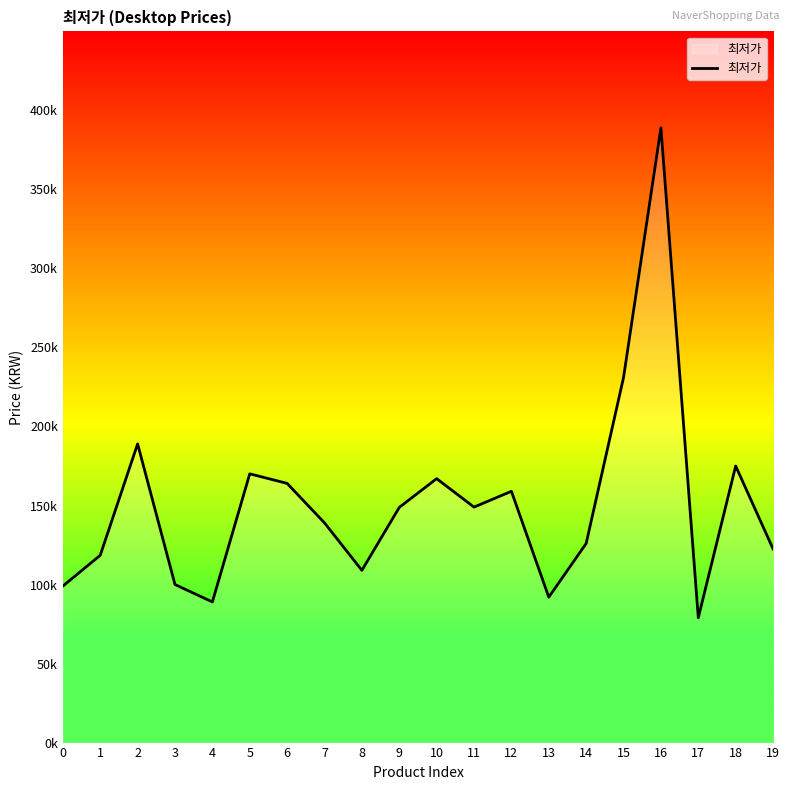

Does the chart have visible grid lines?

No